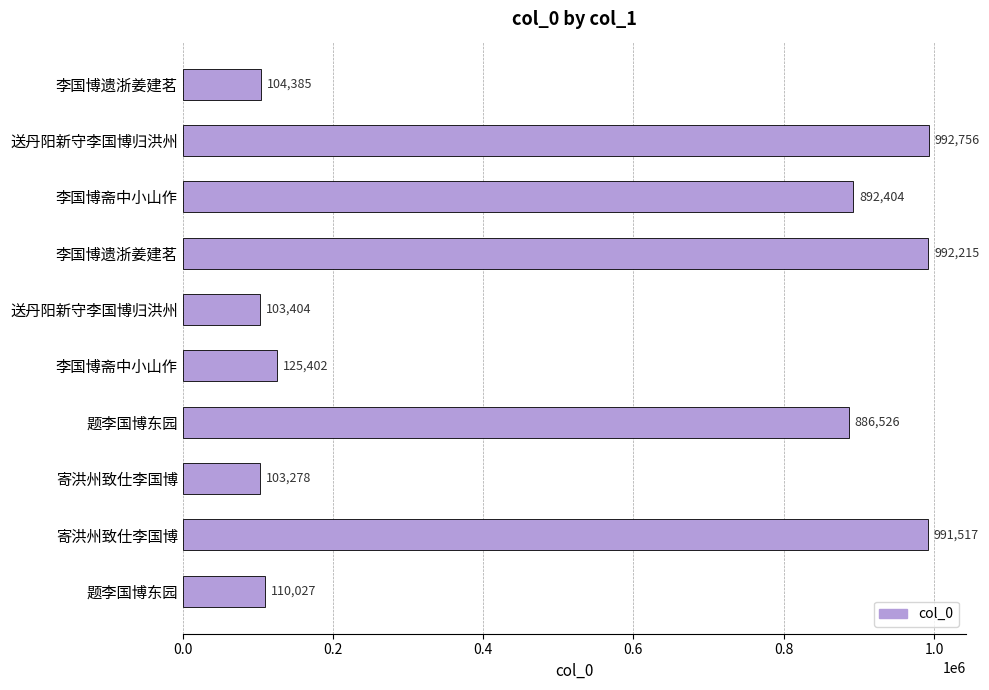

How many categories are shown in the chart?

10